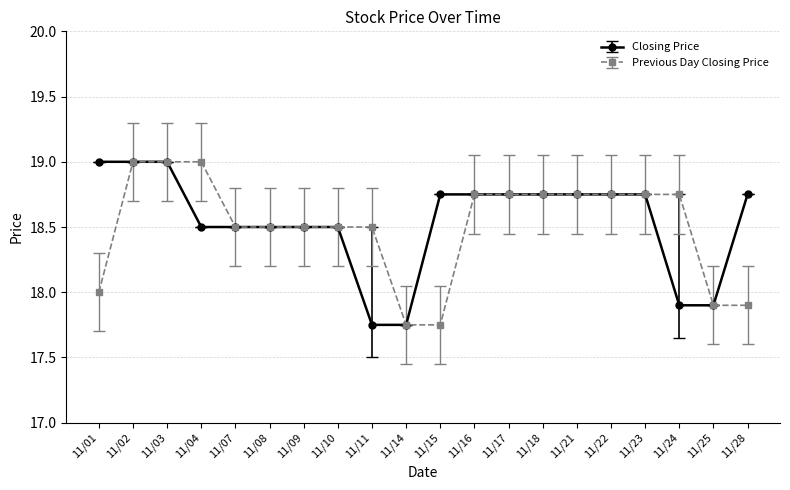

Is the value of Closing Price at 11/25 greater than the value of Previous Day Closing Price at 11/02?

No